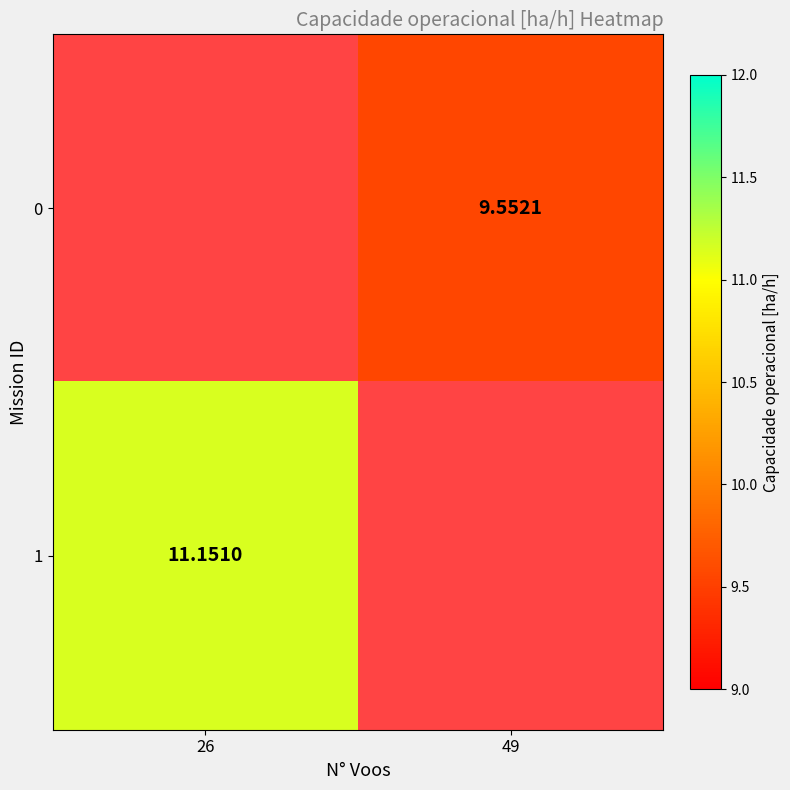

At which label is 1 closest to 11?

26